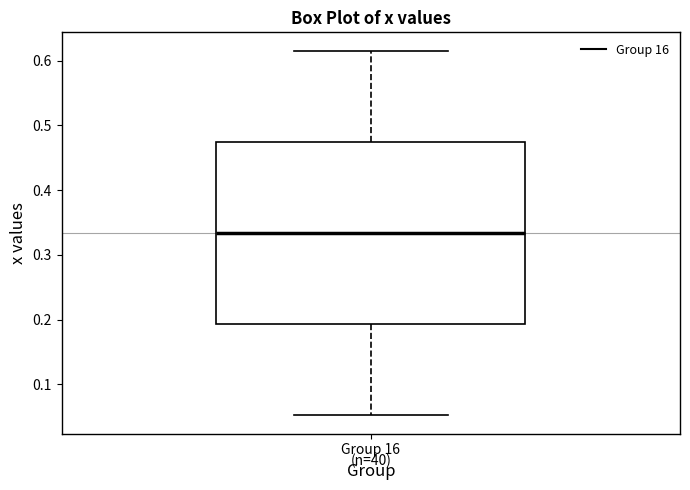

Read this box plot against the y-axis: the position of the median line, the range covered by the box, and the ends of both whiskers. The values are not printed on the chart, so give them approximately, as read against the axis.

median 0.33, box 0.19 to 0.47, whiskers 0.05 to 0.62